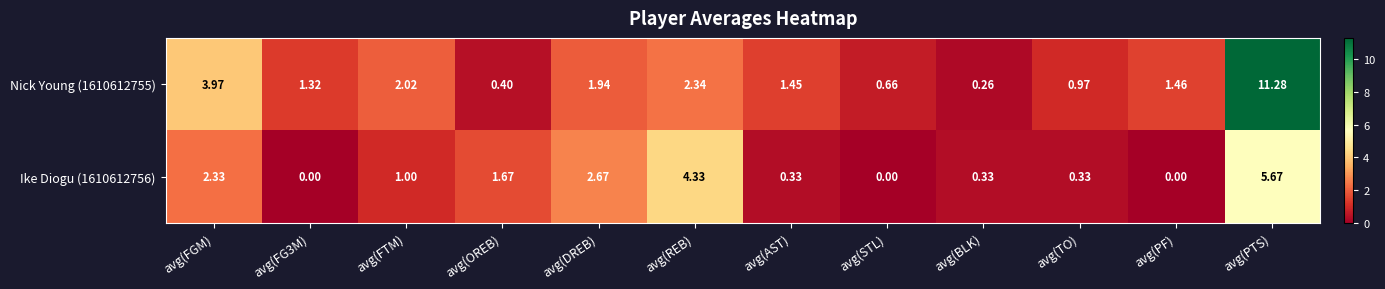

Rank the series by their maximum value, from highest to lowest.

Nick Young (1610612755), Ike Diogu (1610612756)